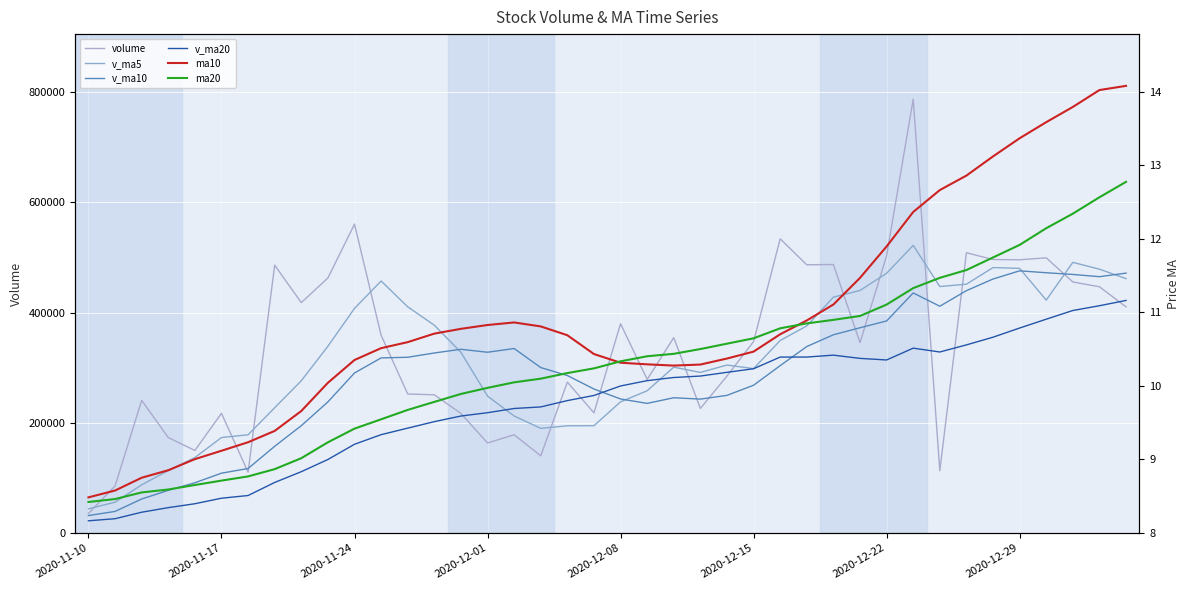

What position from the left is 16?

17